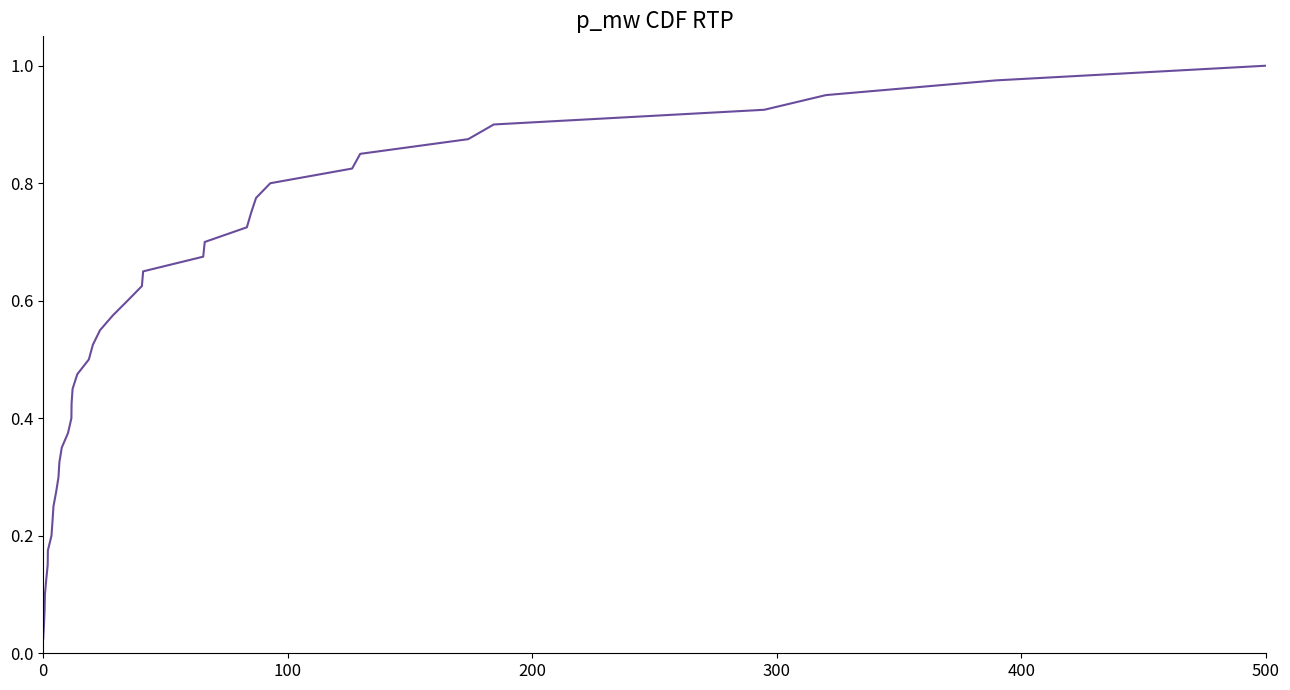

Which category has the highest value across all series?

500